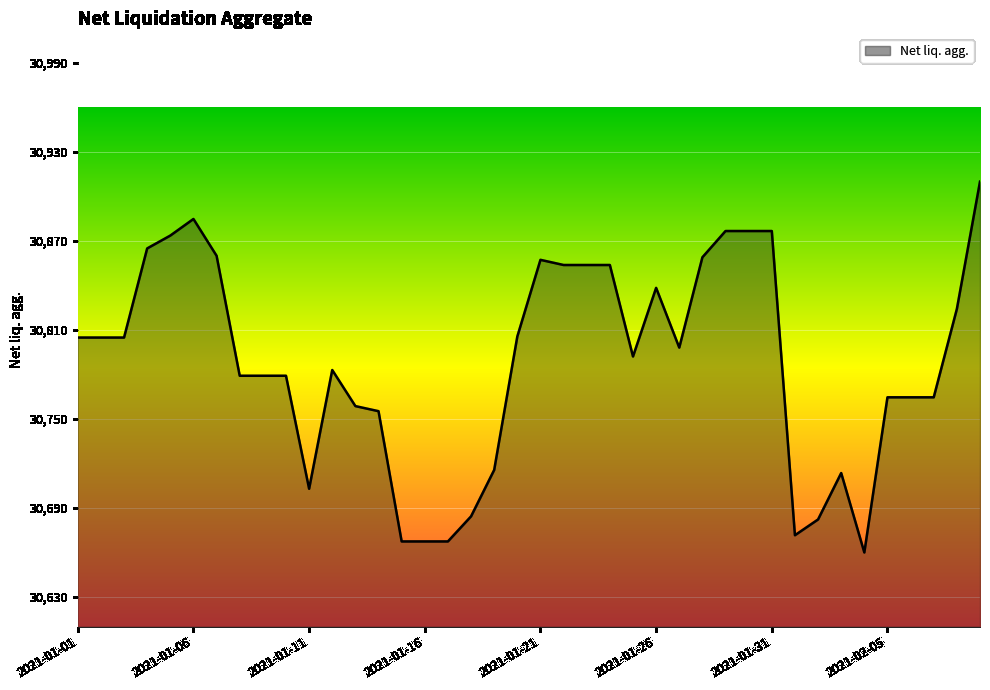

What is the greatest value displayed?

30910.2